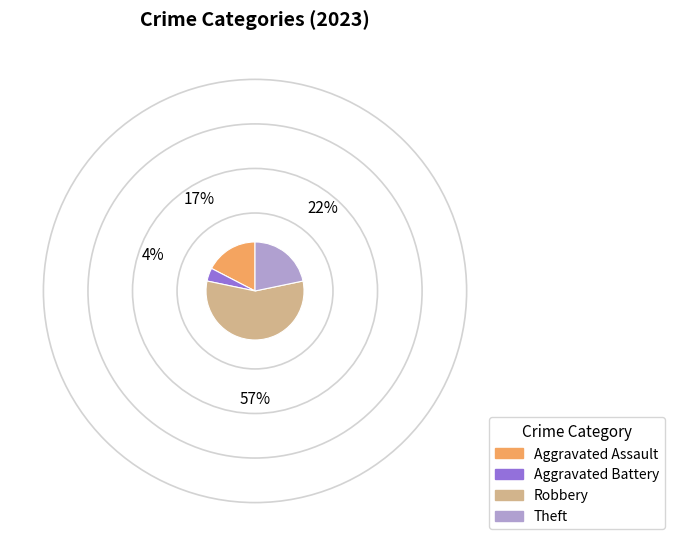

How many slices are in this pie chart?

4